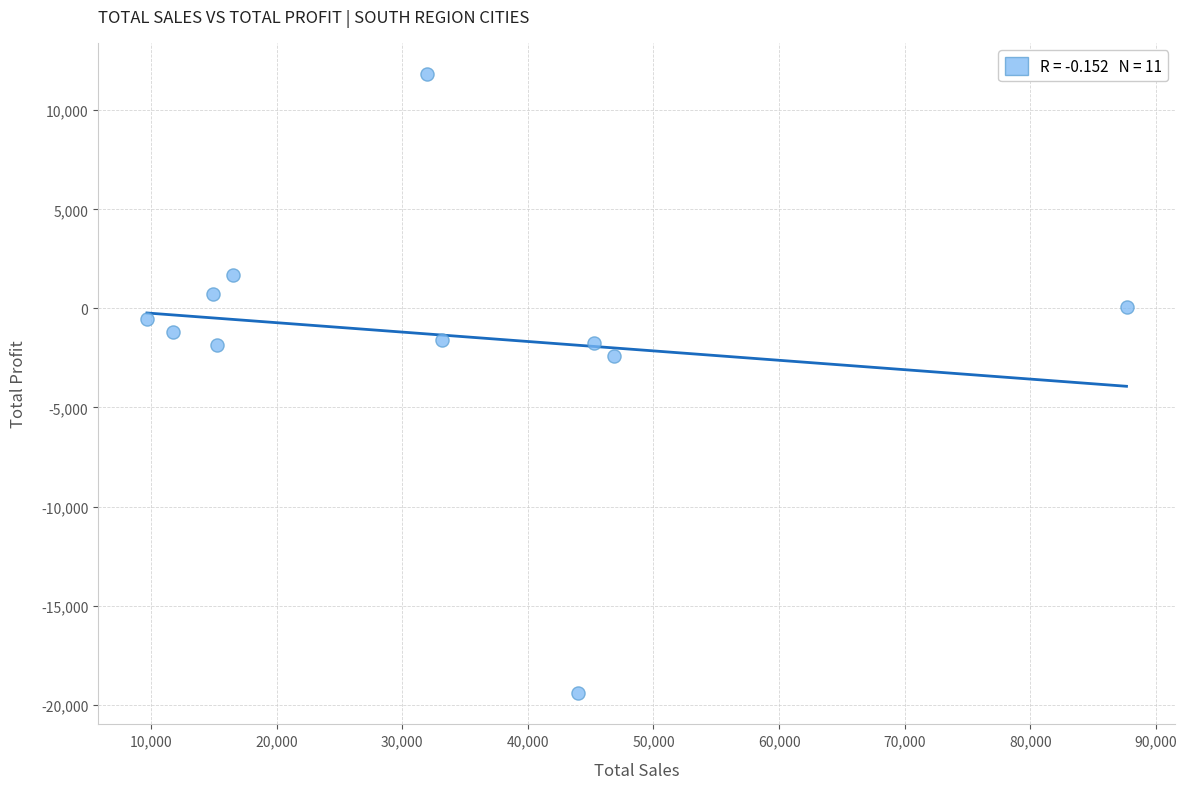

What is the range of Y values (max minus min)?

31266.4